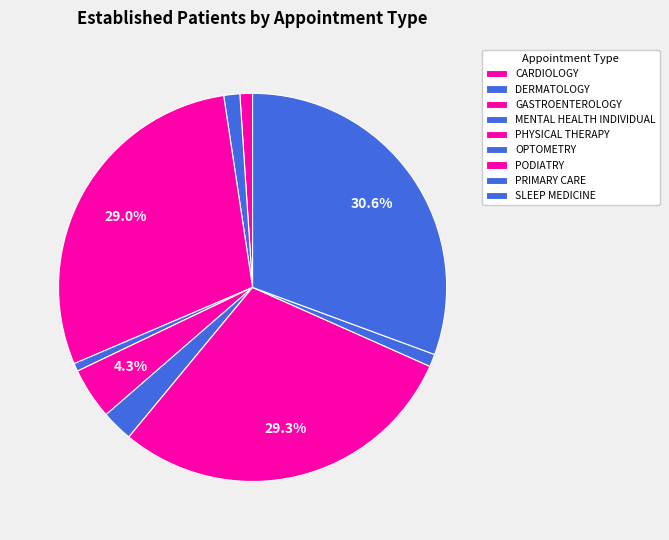

How many segments does this pie chart have?

9